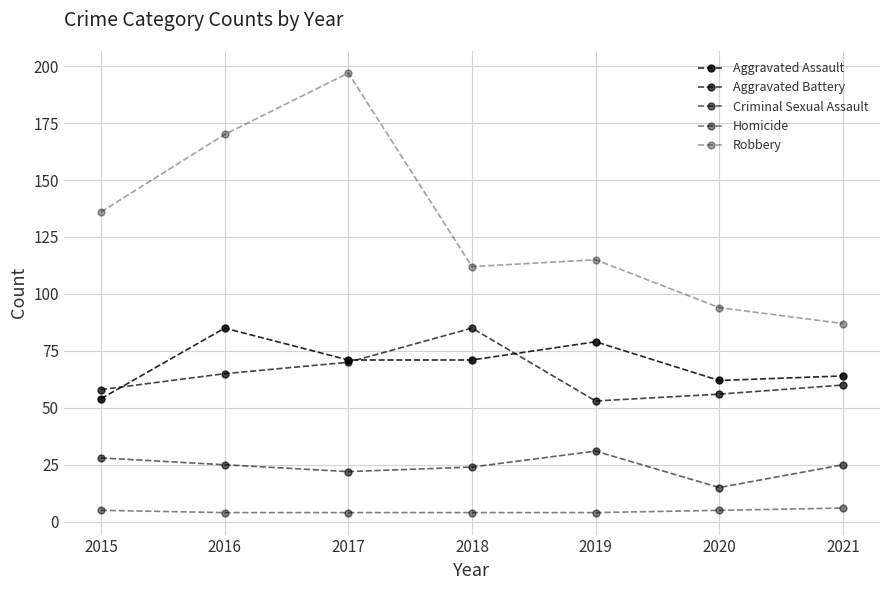

At 2021, list the series in order from smallest to largest.

Homicide, Criminal Sexual Assault, Aggravated Battery, Aggravated Assault, Robbery